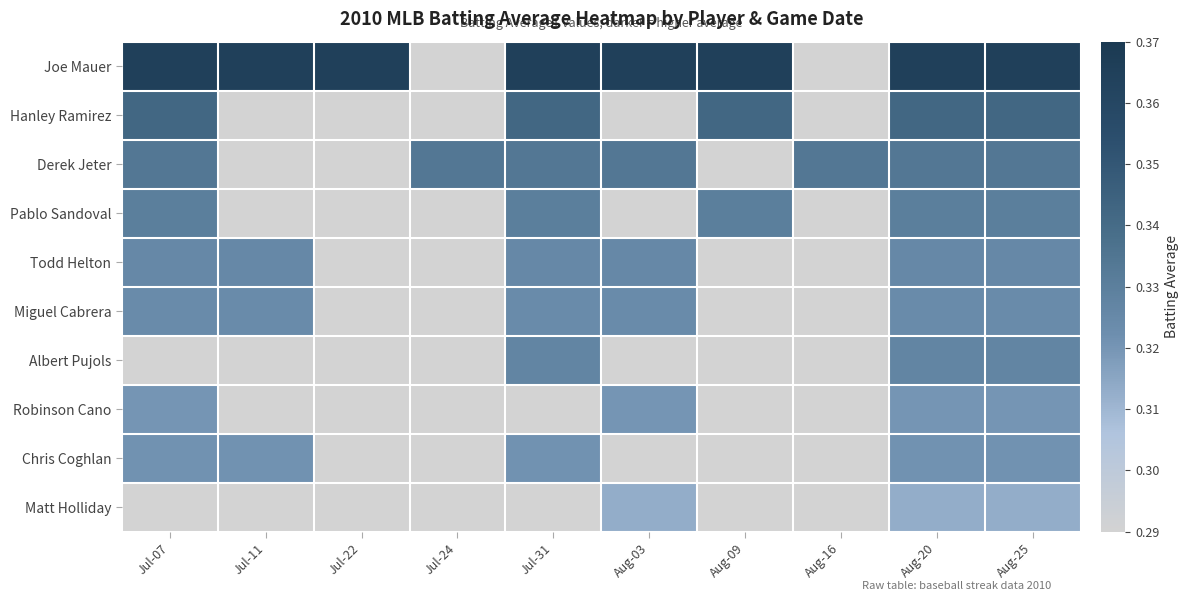

Which series has the largest total across all categories?

Joe Mauer